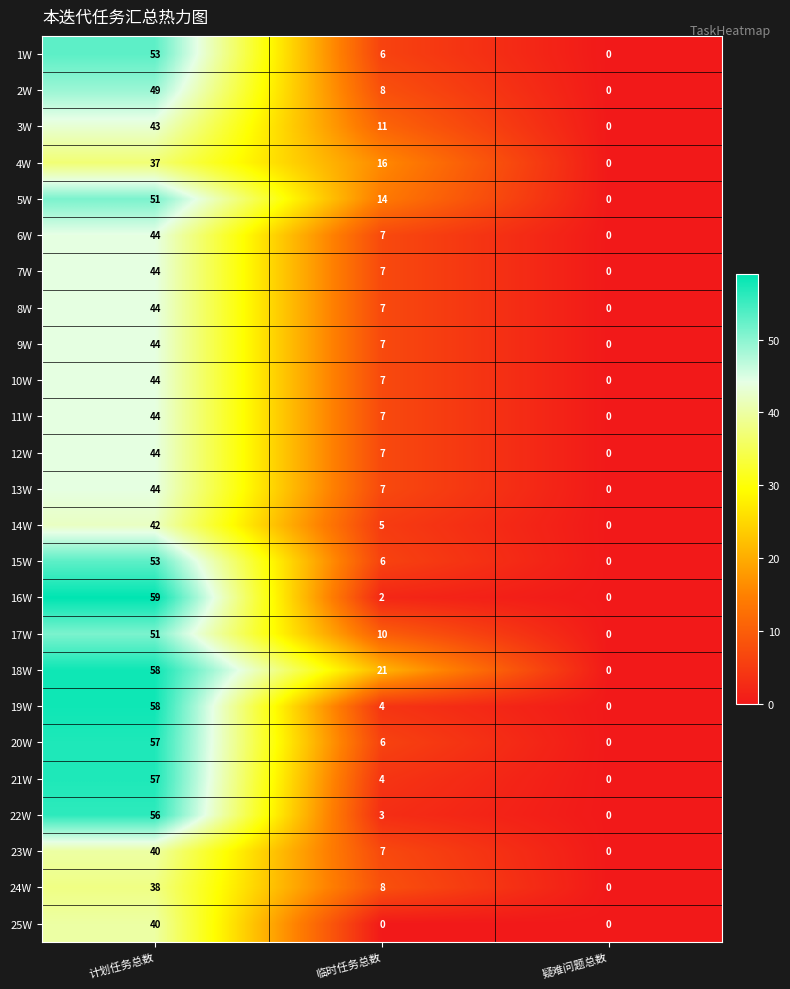

How many data points in 6W are less than 7?

1